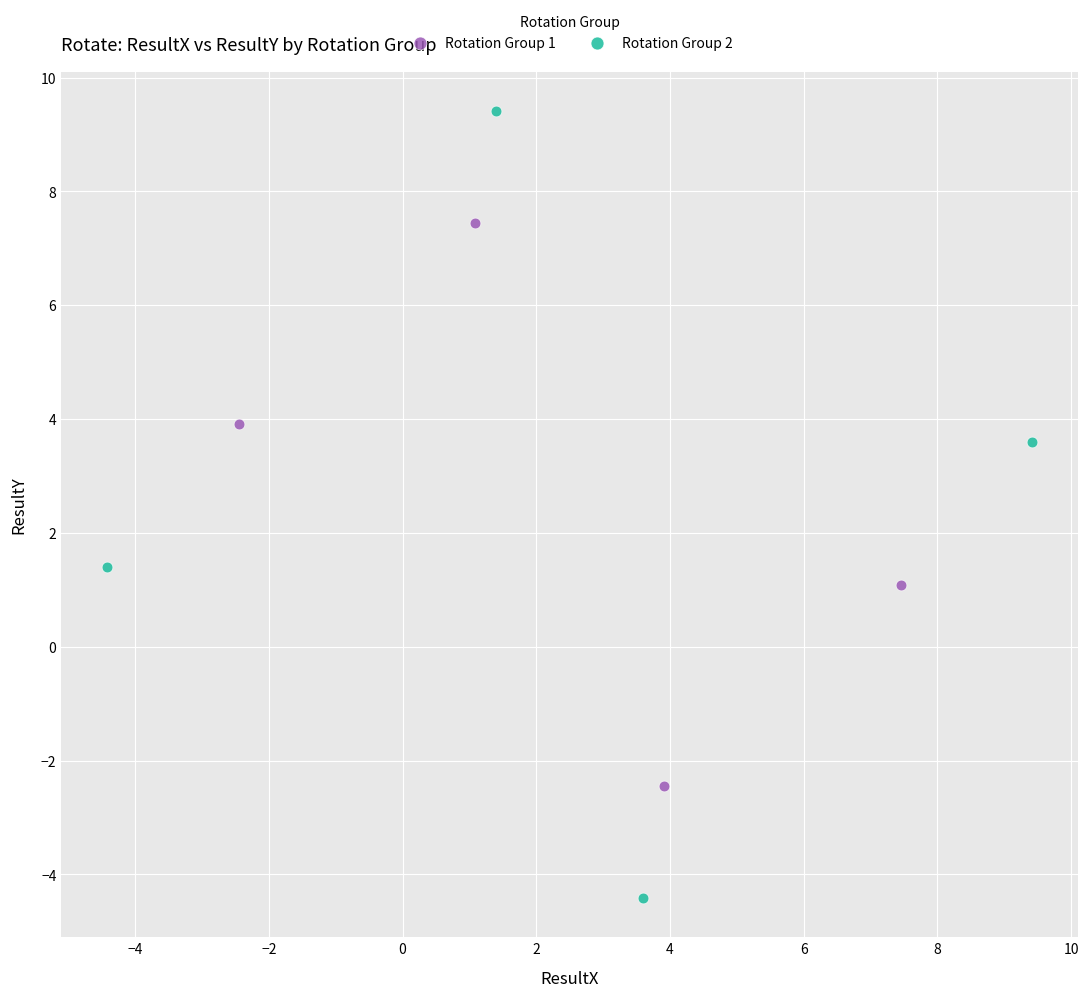

Which series contains the lowest Y value?

Rotation Group 2